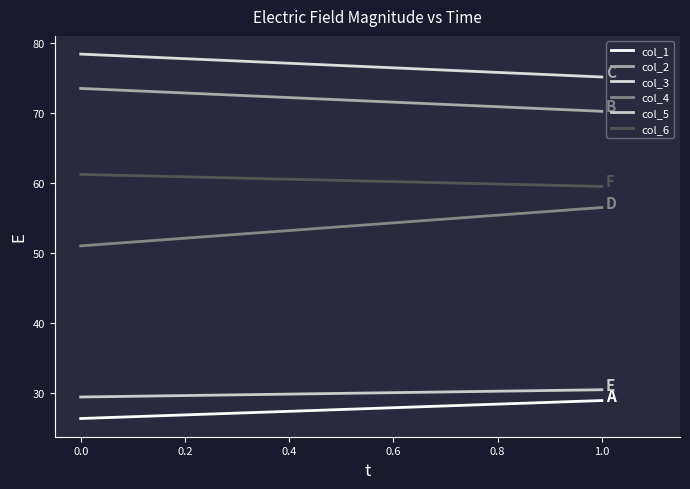

Rank the series at 1.0 from highest to lowest value.

col_3, col_2, col_6, col_4, col_5, col_1